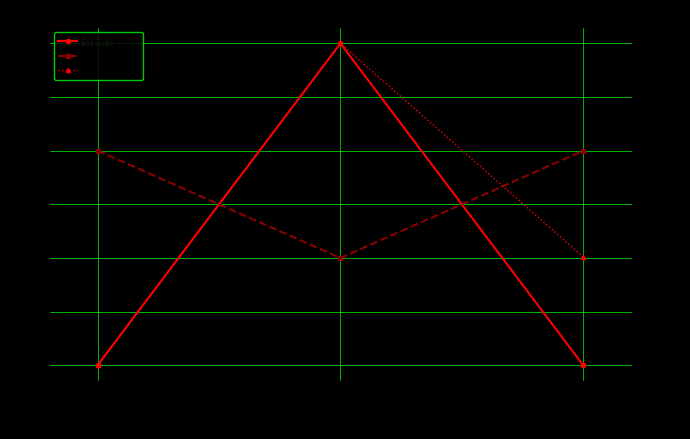

Reading left to right, what are all the values shown in this chart?

Host Score: Set 1=4.0	Set 2=7.0	Set 3=4.0
Guest Score: Set 1=6.0	Set 2=5.0	Set 3=6.0
Duration: Set 1=2527.2	Set 2=3354.9	Set 3=2806.0